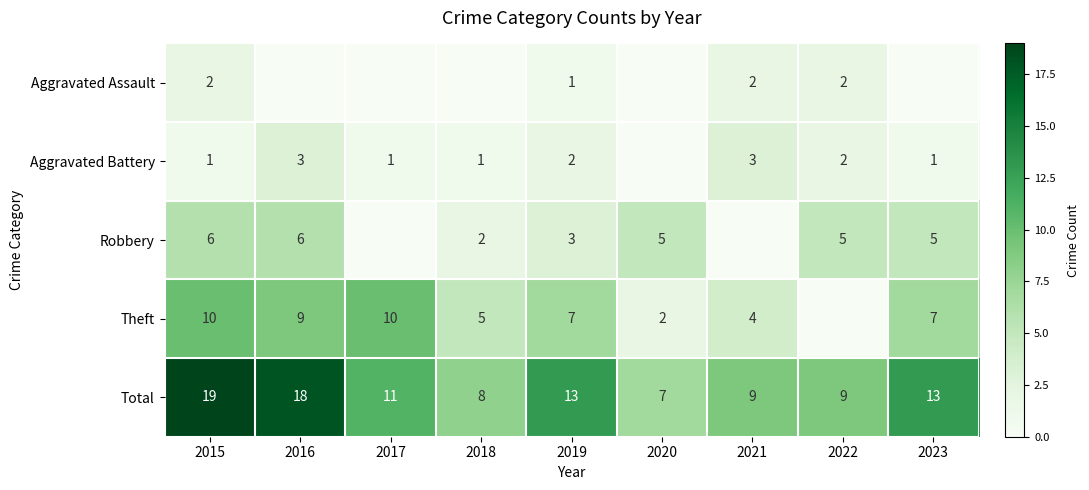

What is the difference between the maximum and minimum values in the Total series?

12